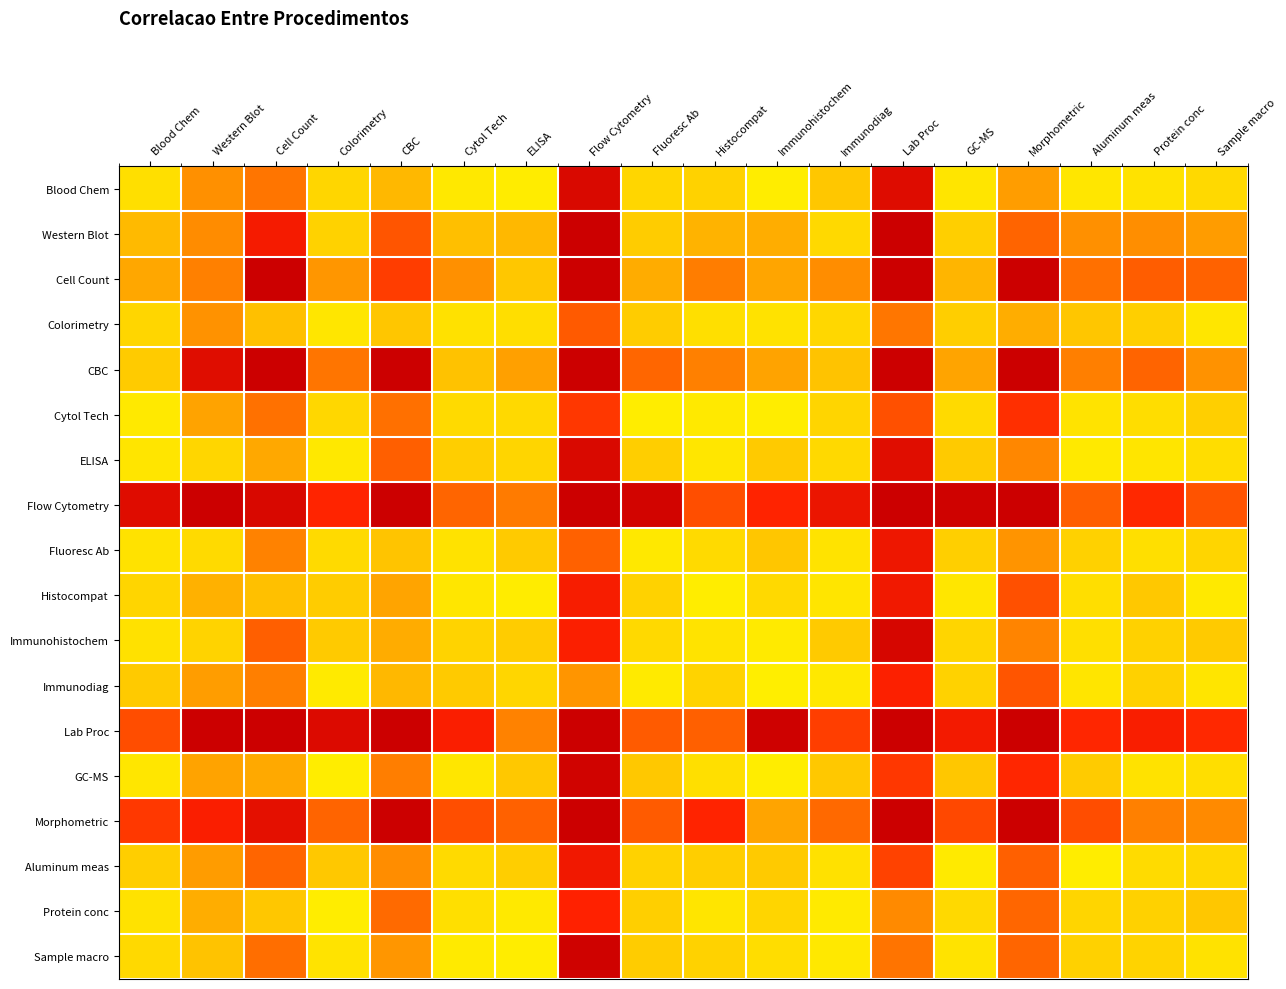

What is the difference between the highest and lowest values at Blood Chem?

4.9